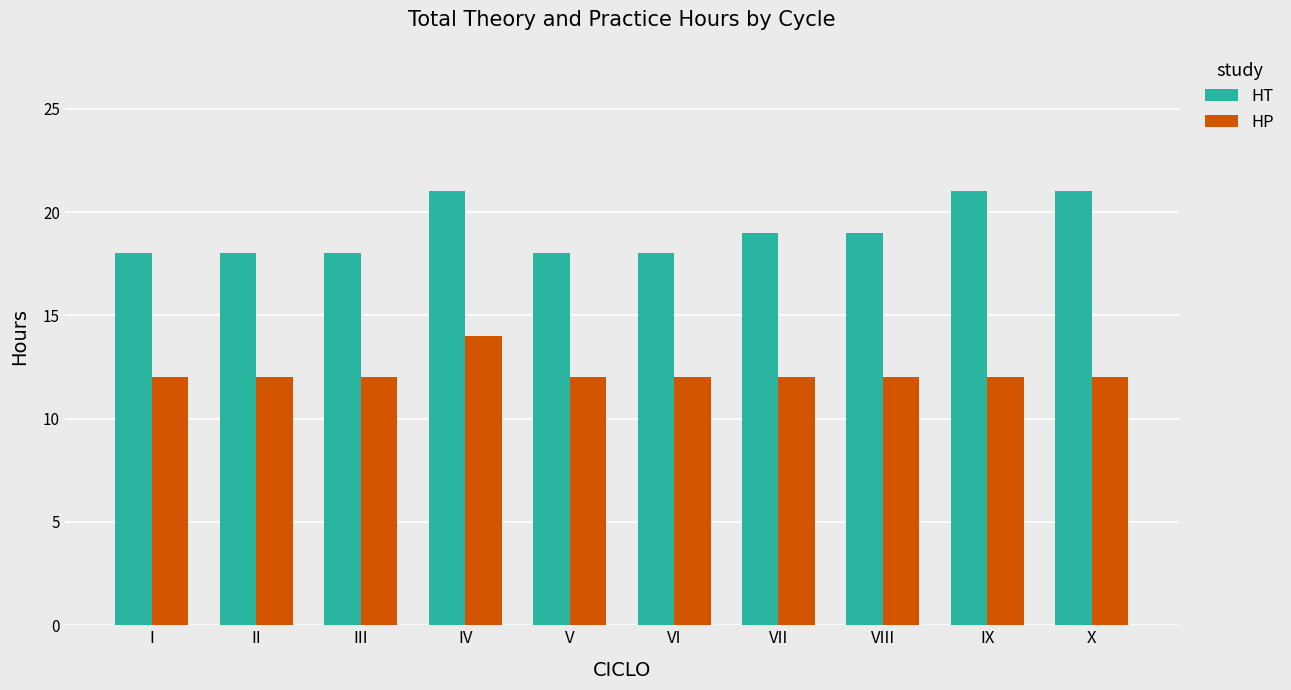

What value does the HT series have at III?

18